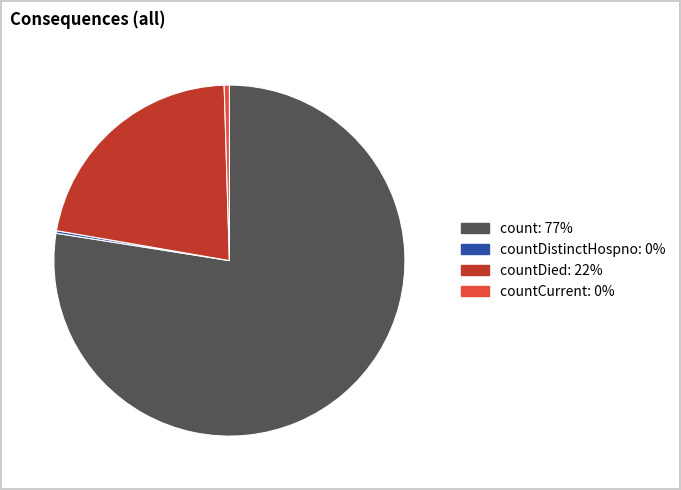

Is there any slice that represents more than half of the pie?

Yes